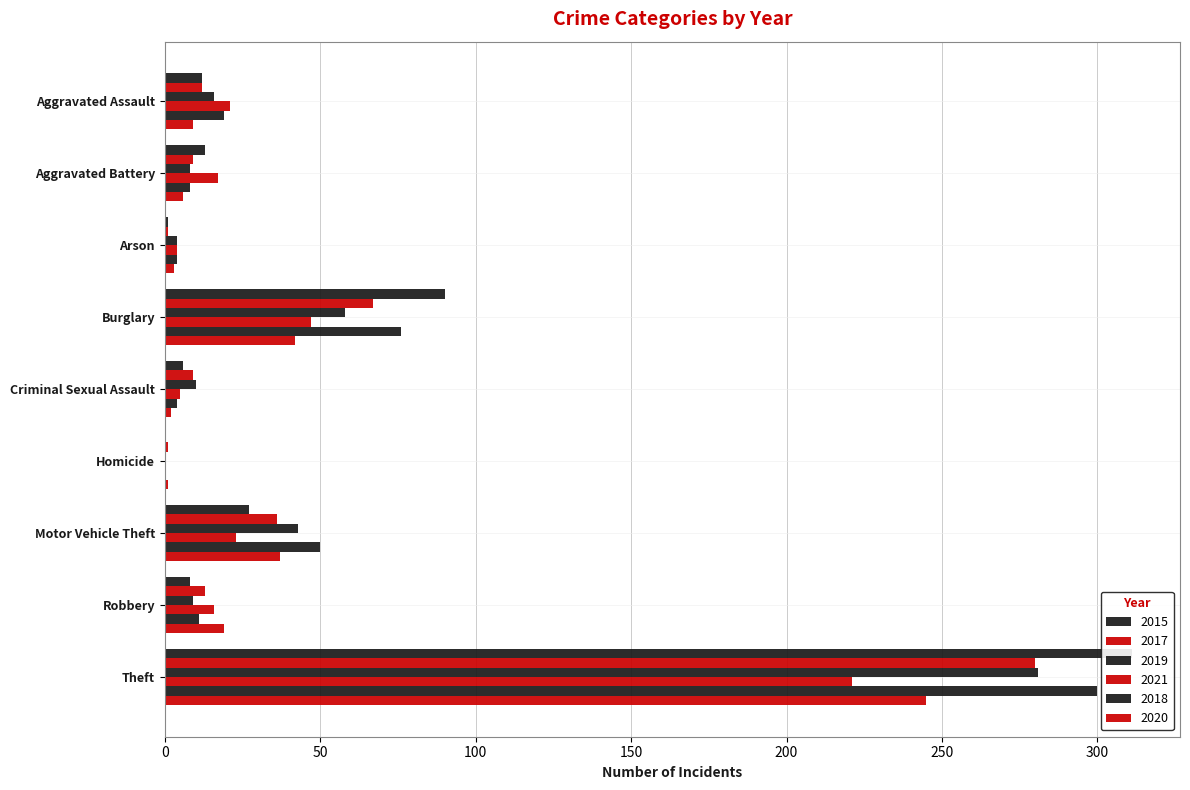

List the labels in order of 2018 value, largest first.

Theft, Burglary, Motor Vehicle Theft, Aggravated Assault, Robbery, Aggravated Battery, Arson, Criminal Sexual Assault, Homicide